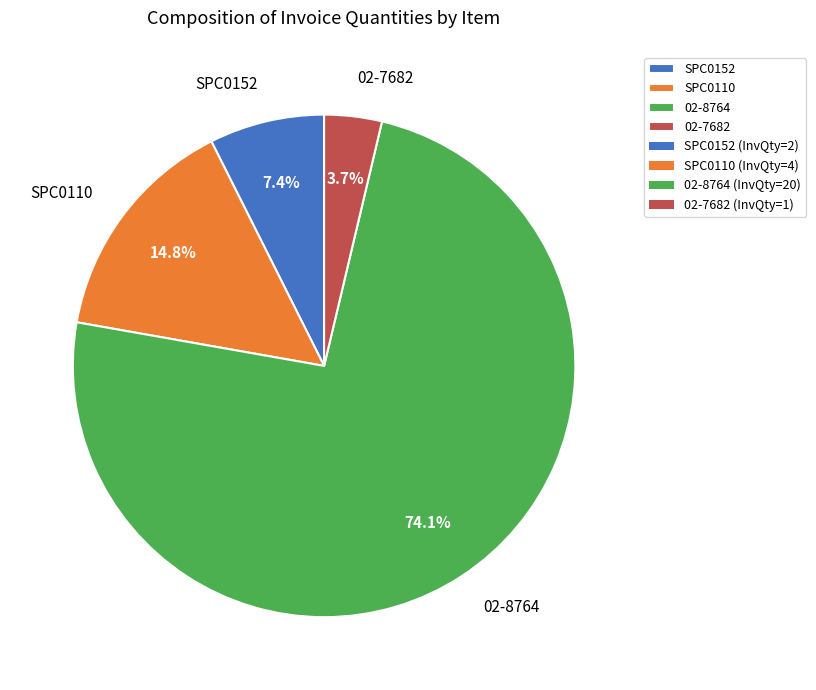

Is it true that 02-8764 is 81% of the pie?

False